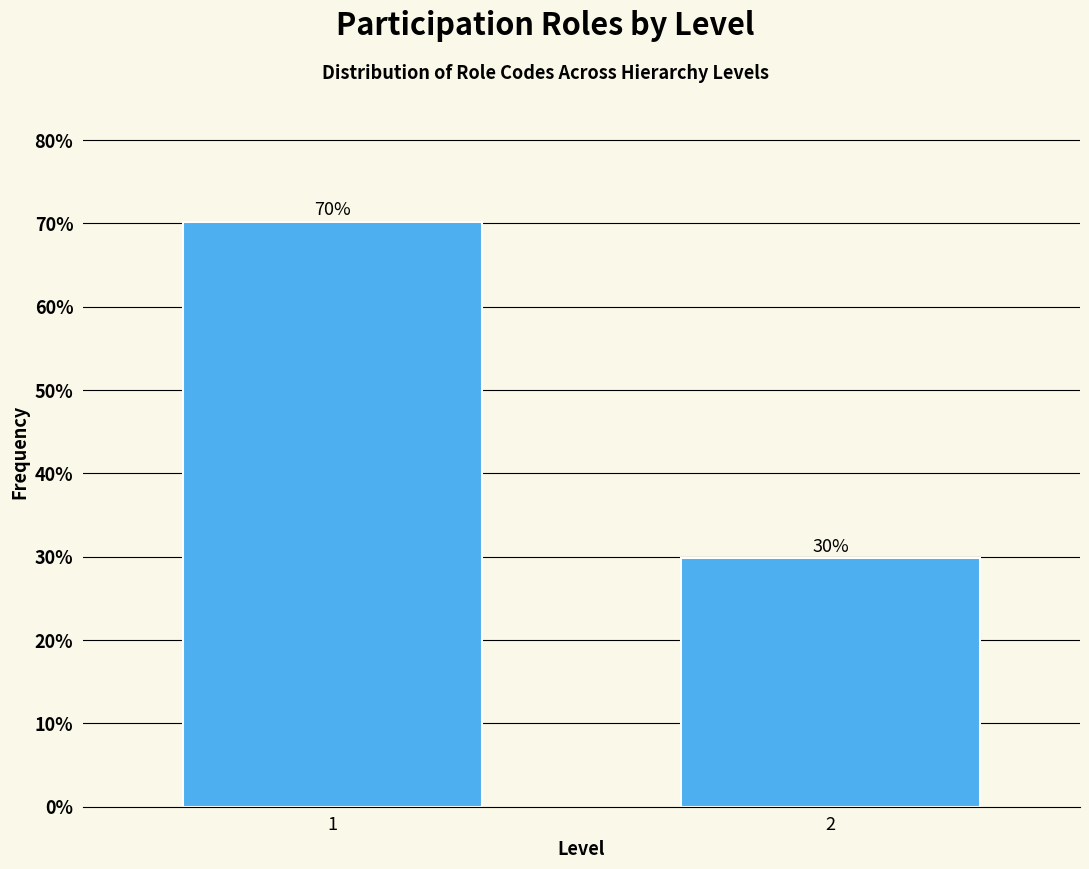

What is the average value?

50.0